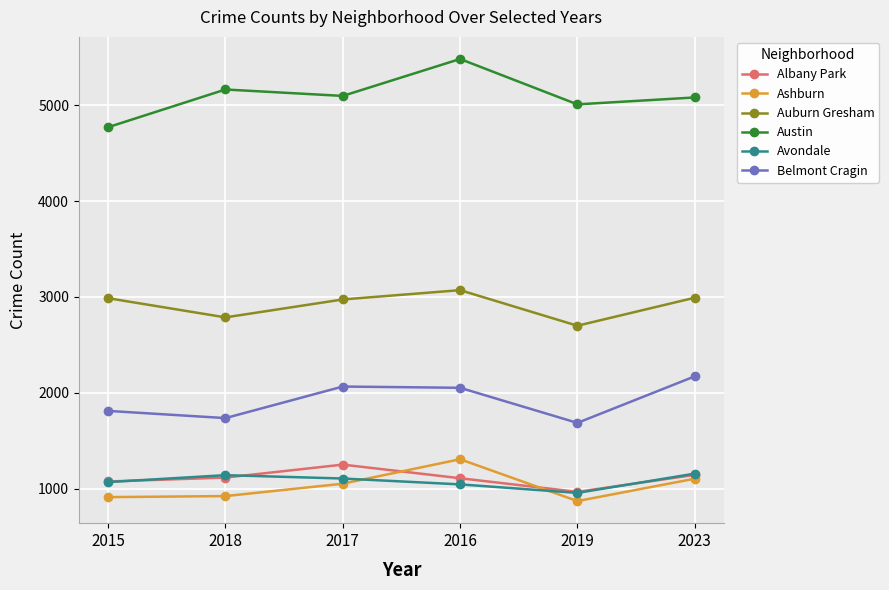

List the series in order of their peak value, lowest first.

Avondale, Albany Park, Ashburn, Belmont Cragin, Auburn Gresham, Austin